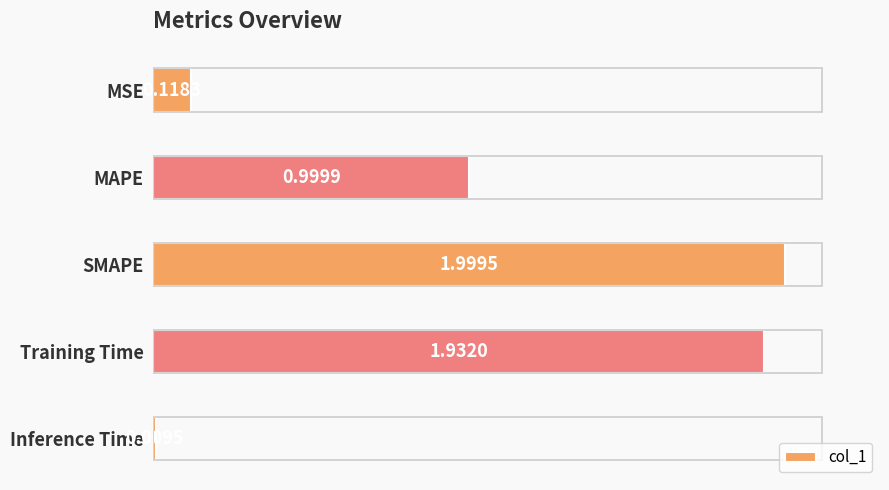

Which has a higher value, Inference Time or MAPE?

MAPE